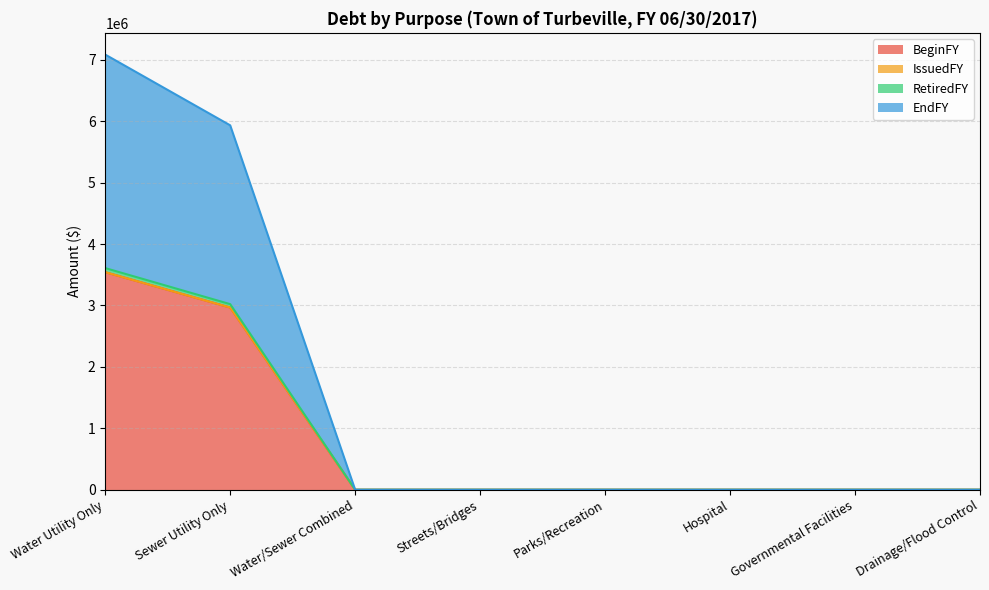

At which category is the sum across all series the highest?

Water Utility Only